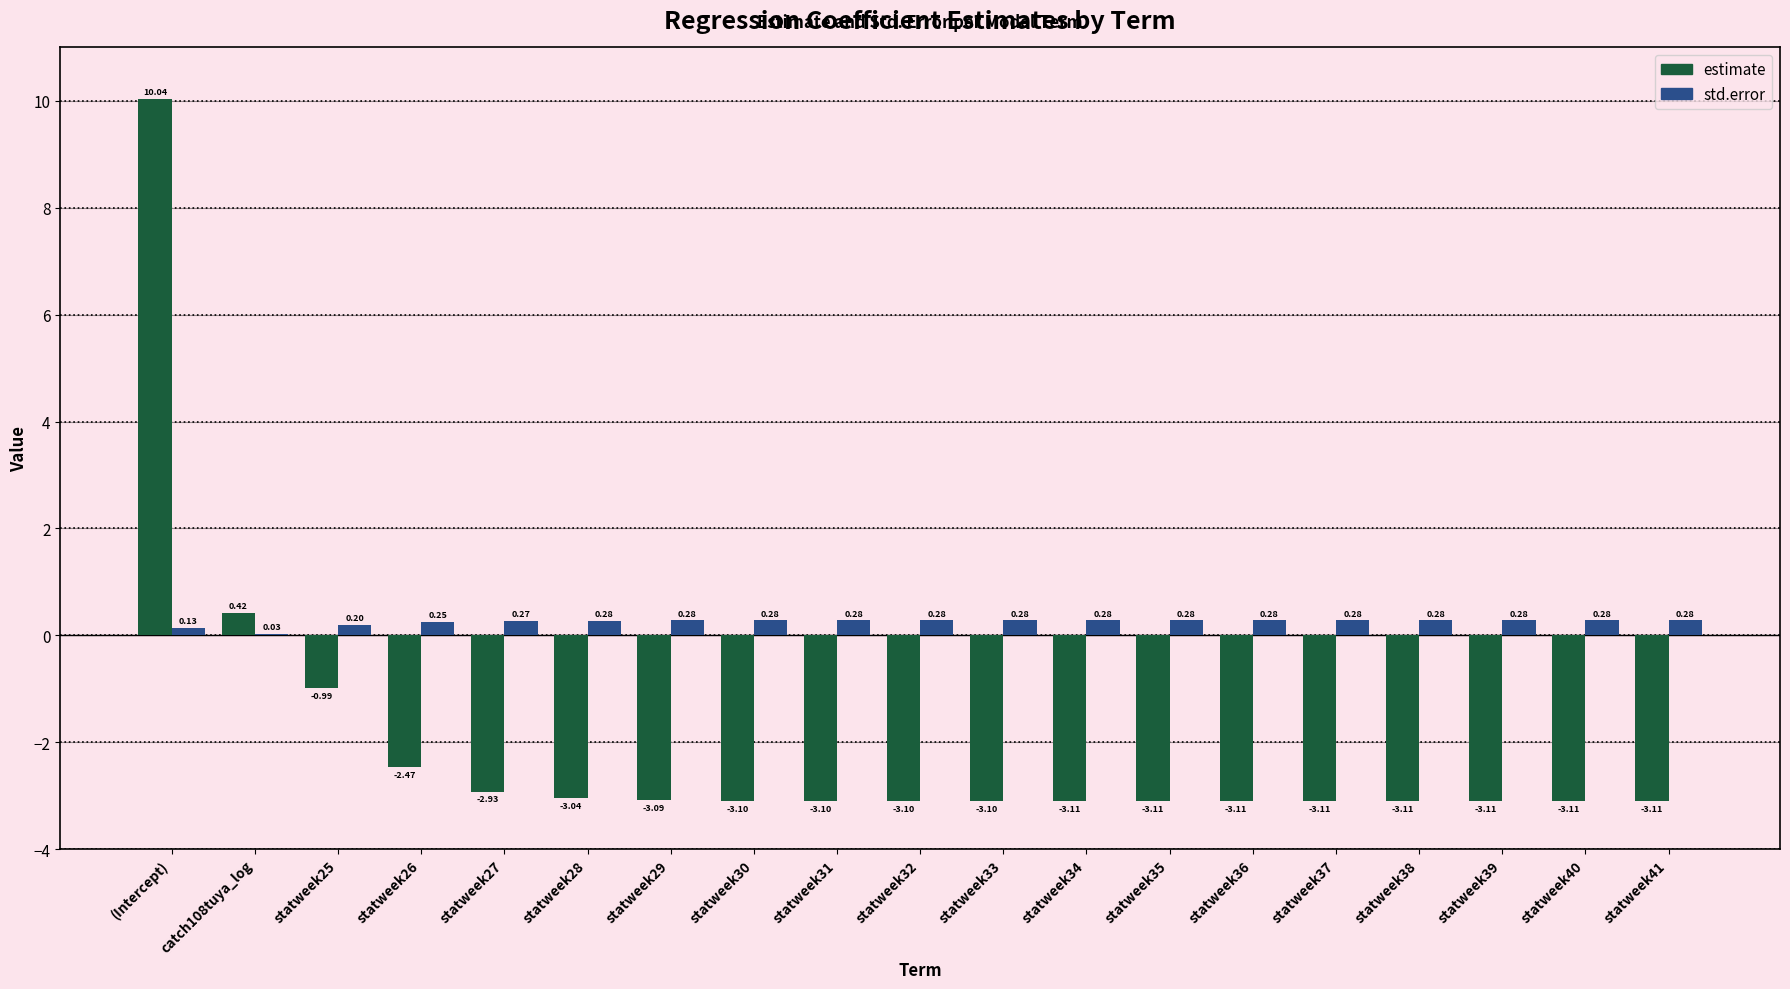

Are the bars horizontal?

No